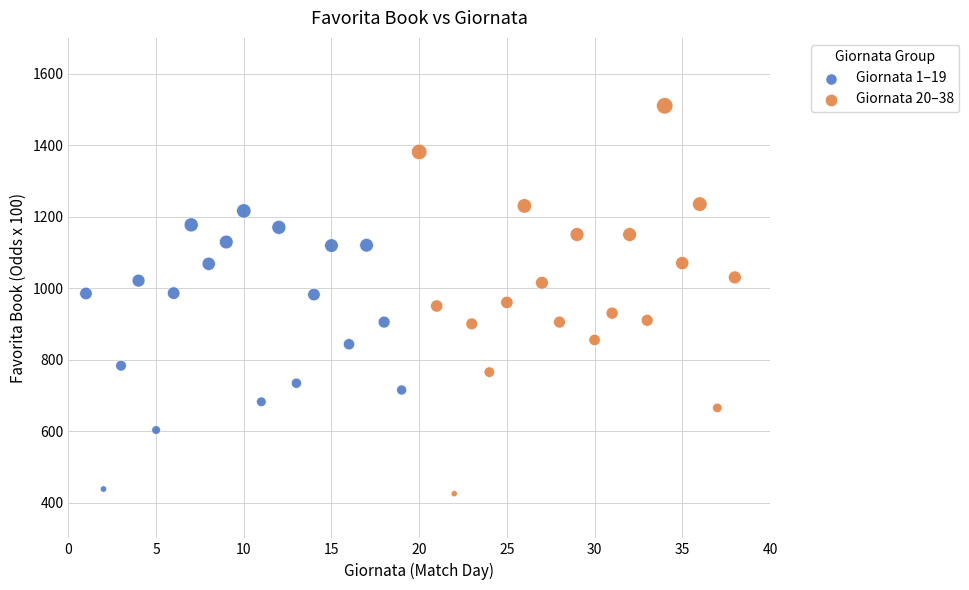

Which series has the largest Y range (max minus min)?

Giornata 20–38